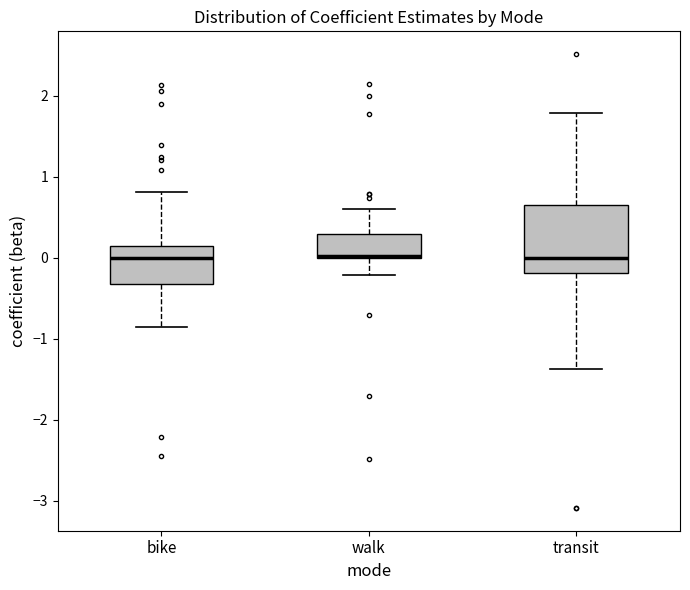

Which box is the tallest, from its lower edge to its upper edge?

transit